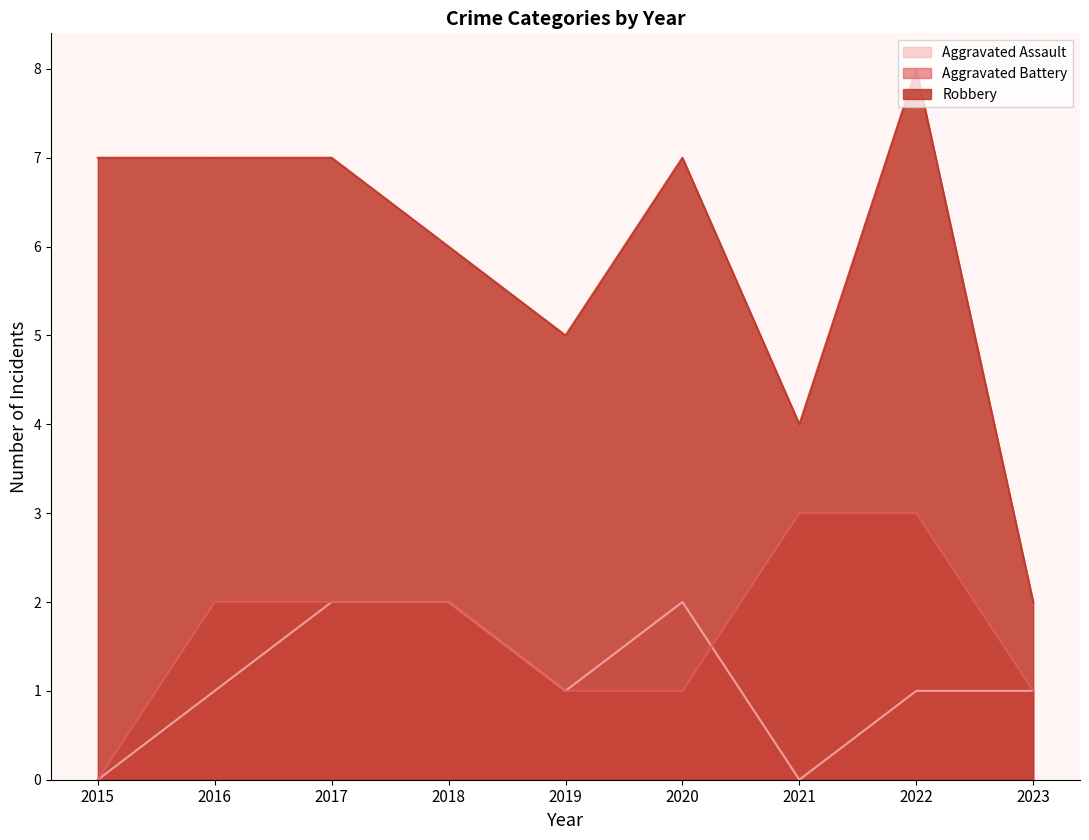

Count the Robbery values in the range 5 to 7.

6